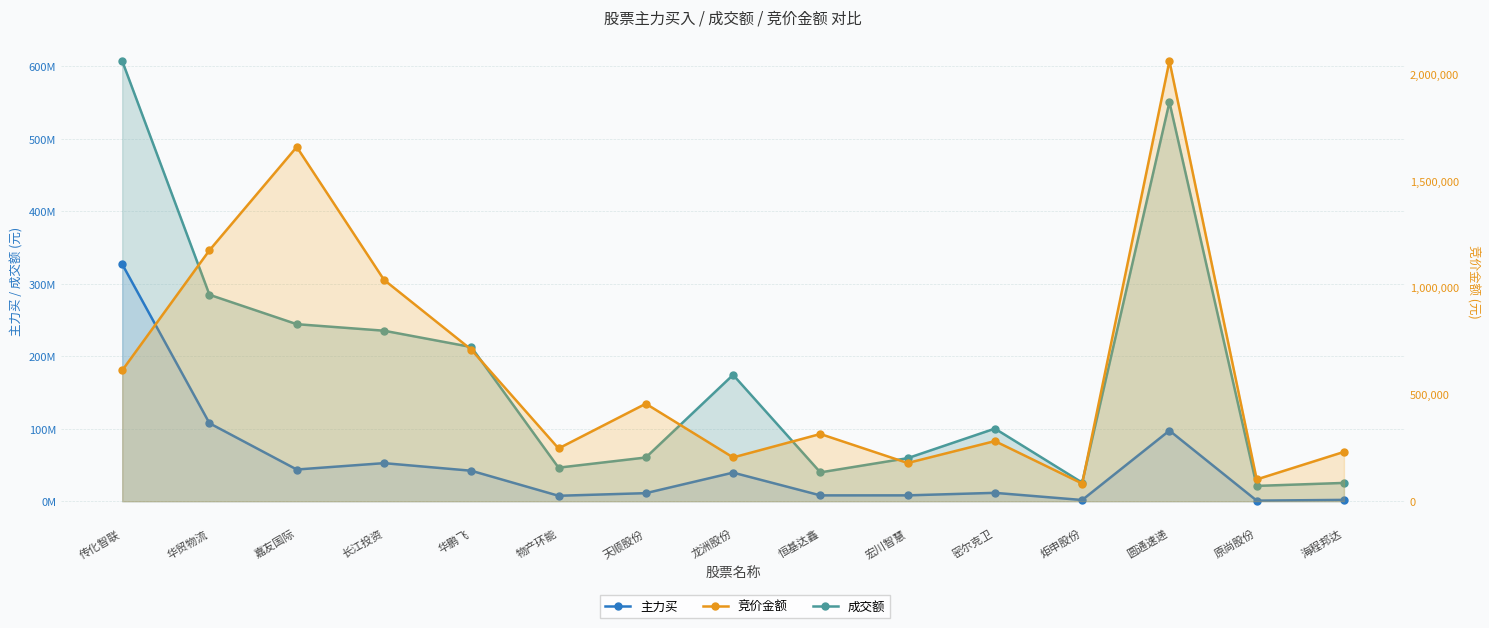

True or false: 竞价金额 and 主力买 cross at least once.

False